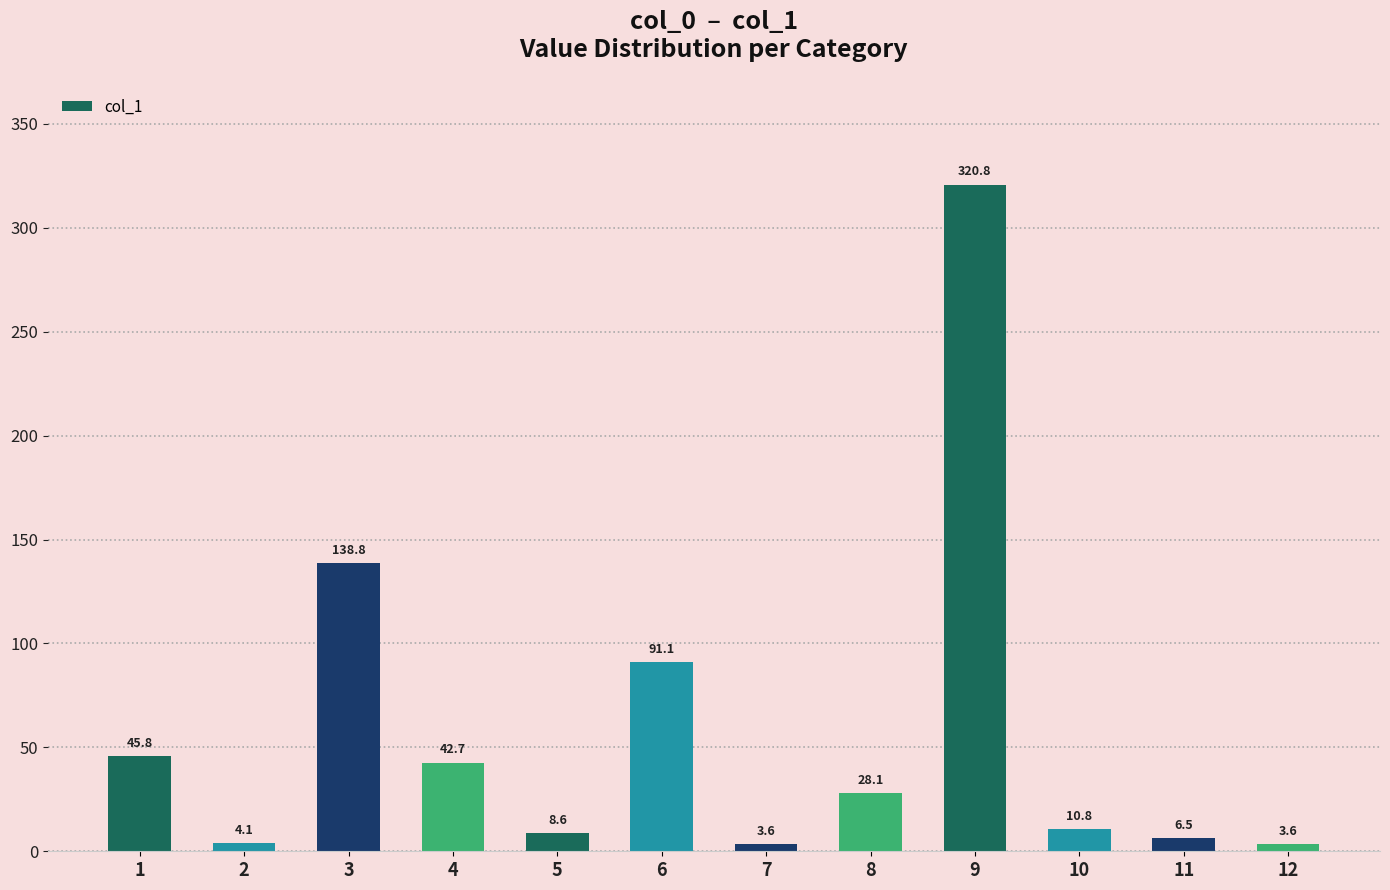

What is the difference between the maximum and minimum values?

317.2